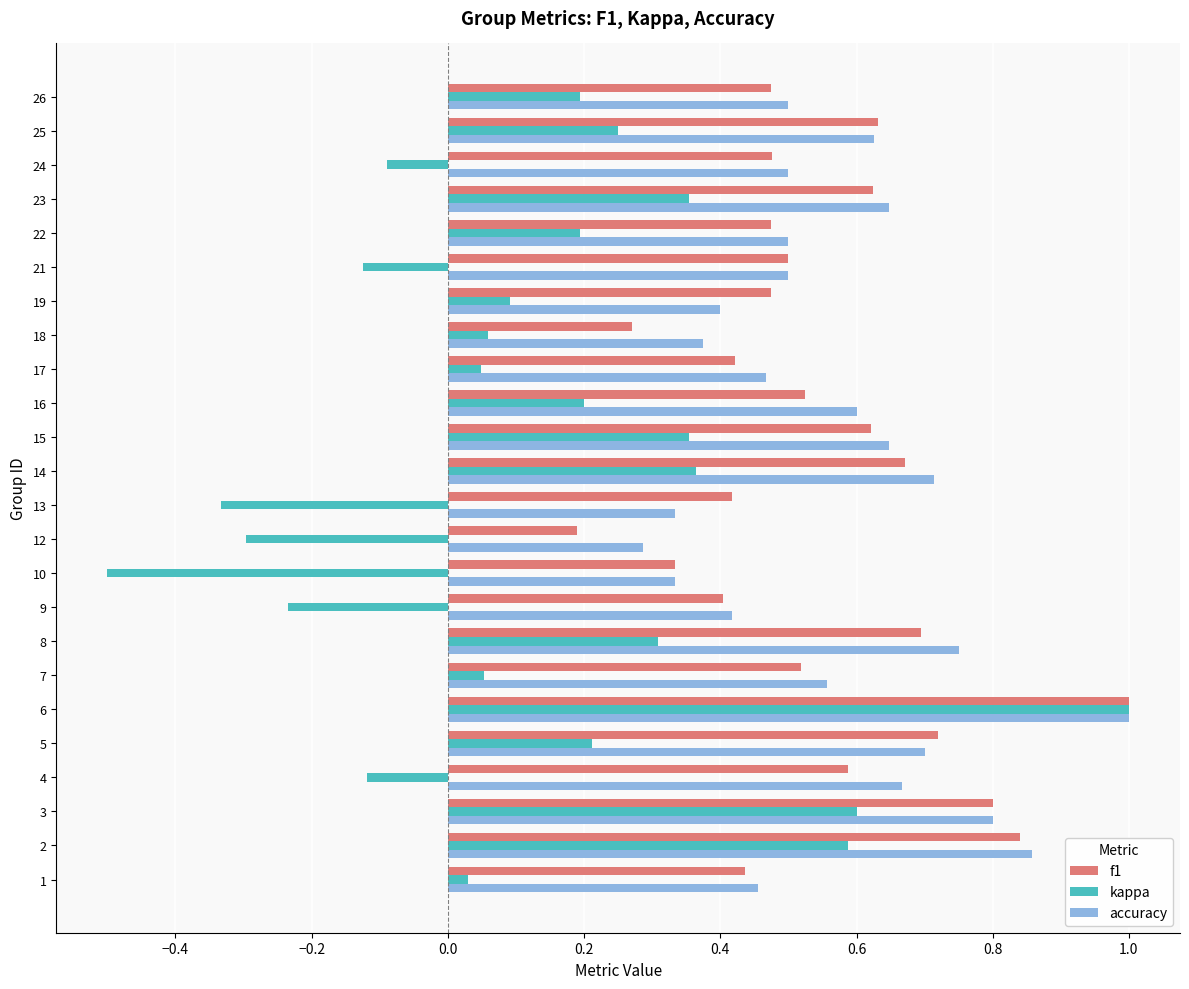

Which category has the highest value across all series?

6